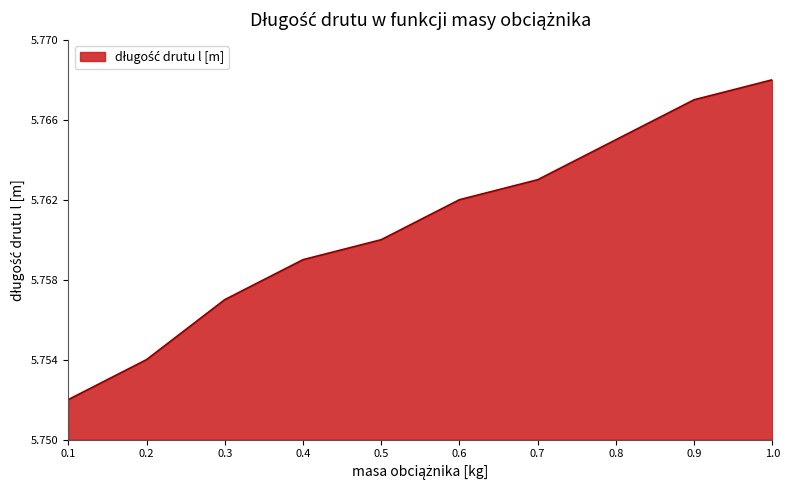

What position from the right is 0.3?

8